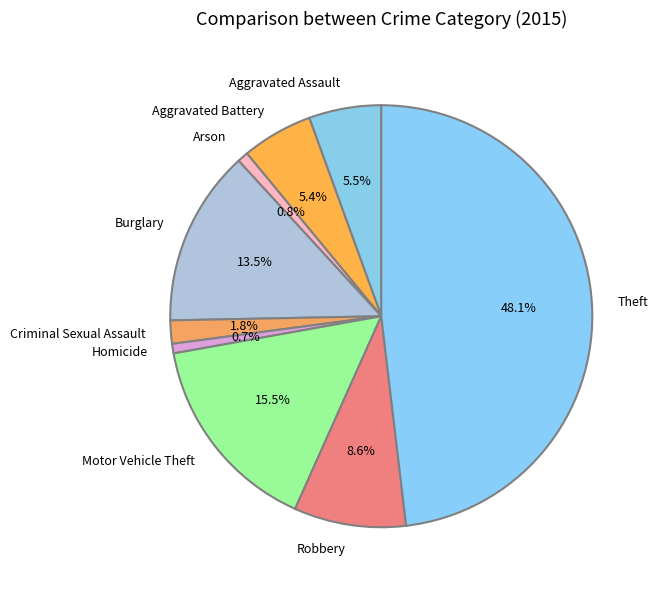

Which category has the biggest portion of the pie?

Theft